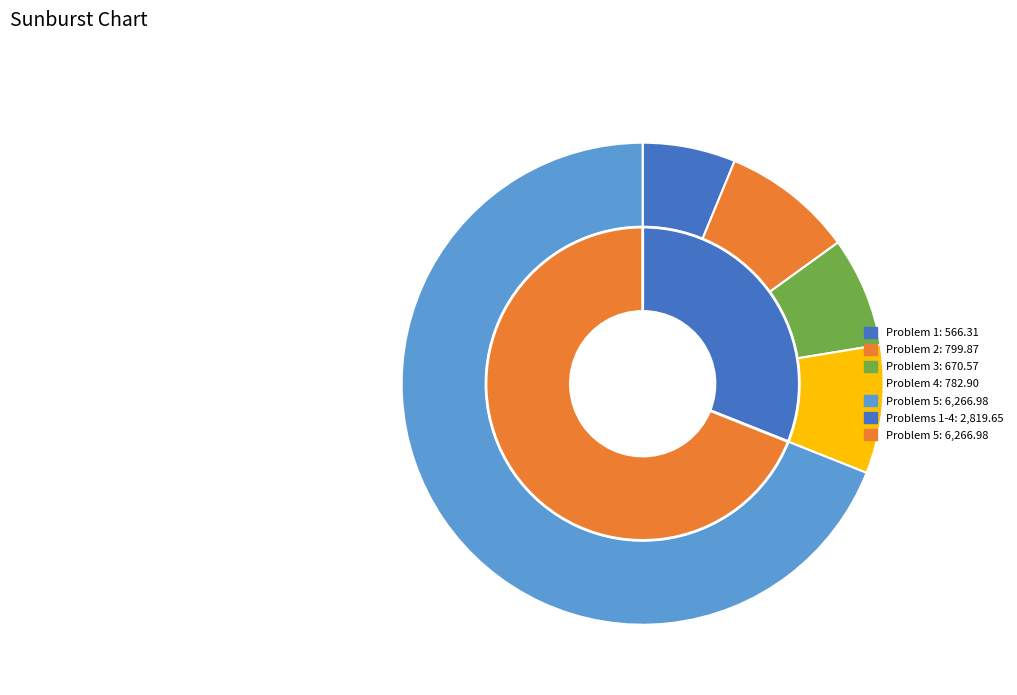

Is the sum of 4 and 2 greater than half?

No